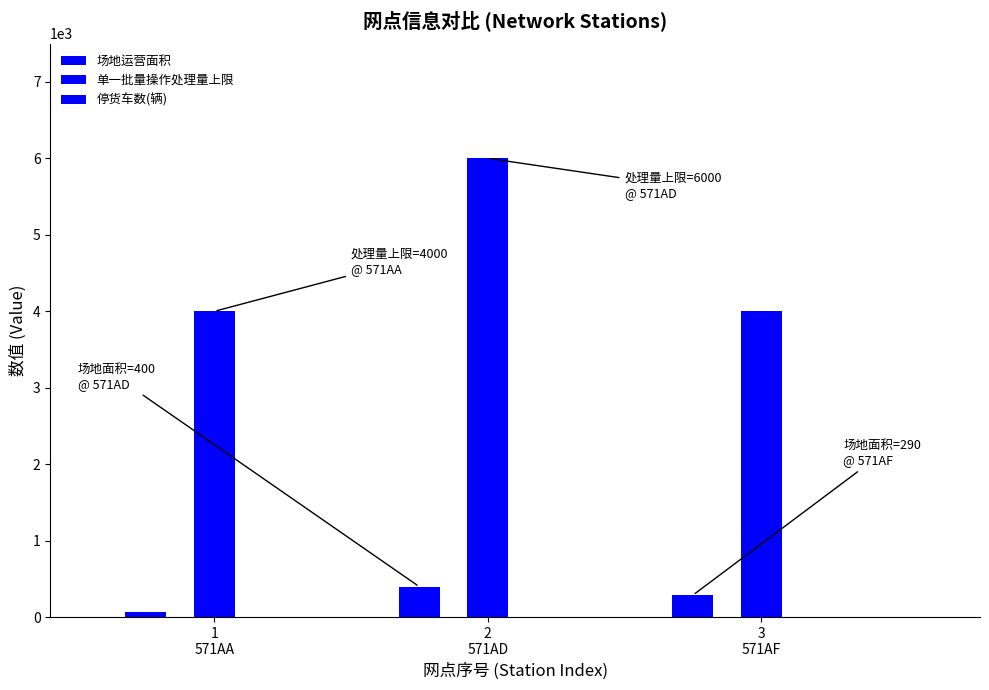

Does the chart contain stacked bars?

No